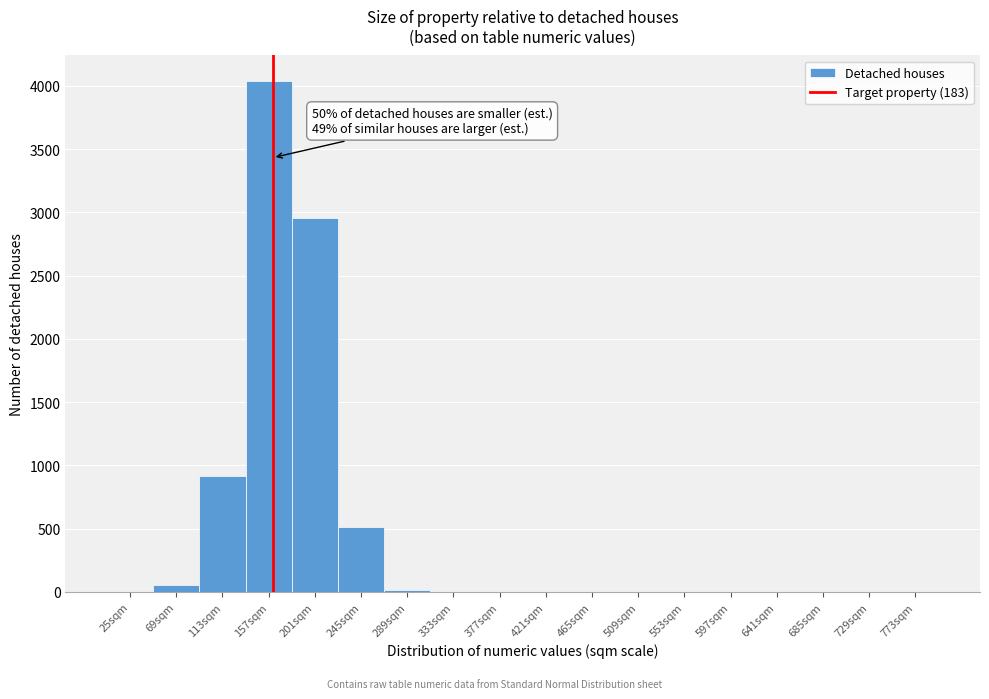

The value at 201sqm is 2958. True or false?

True